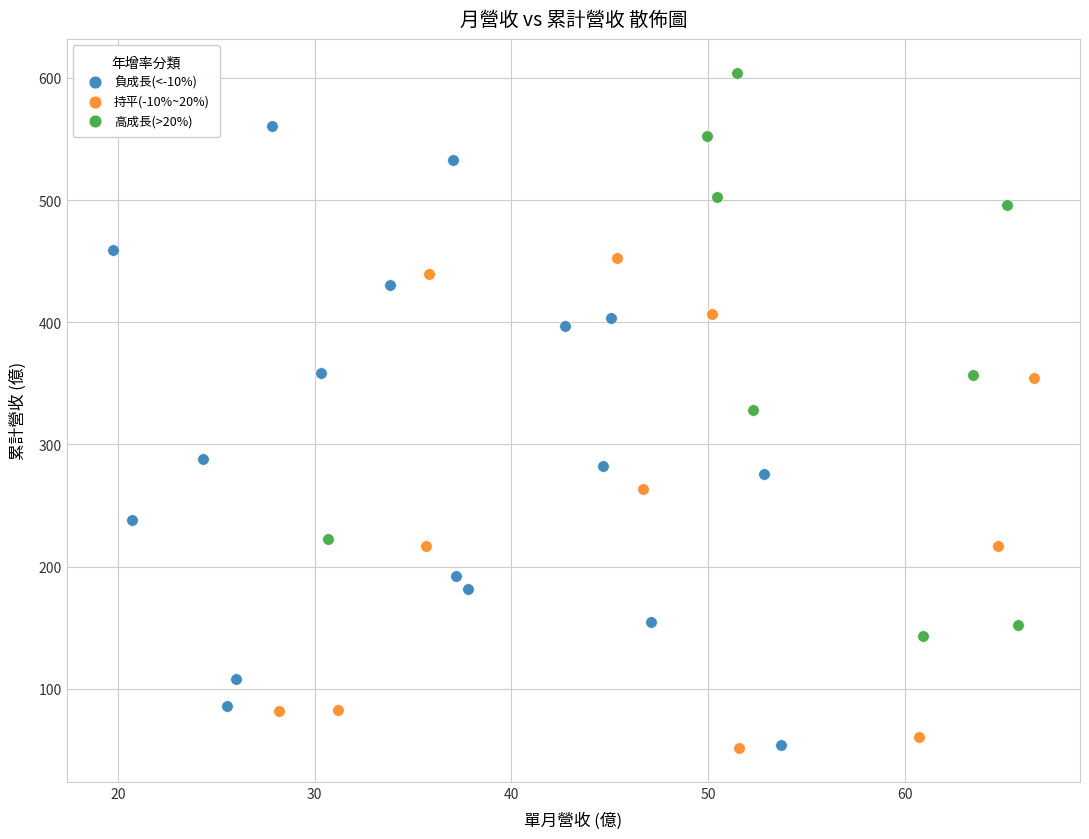

Which series contains the highest Y value?

高成長(>20%)